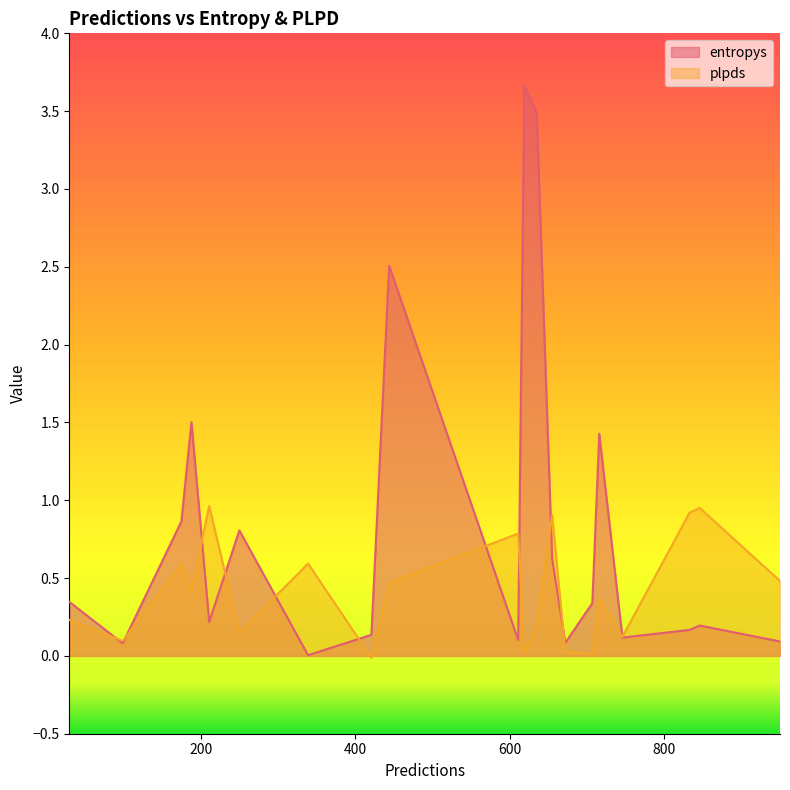

True or false: plpds has a value of 0.0 at 707.

False